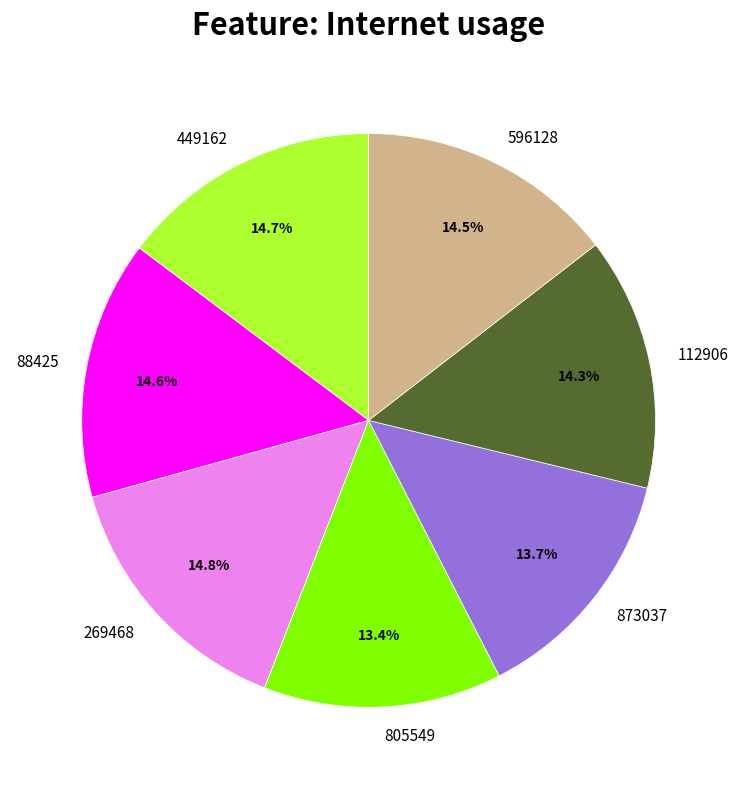

How much of the chart is everything except 269468?

85.2%